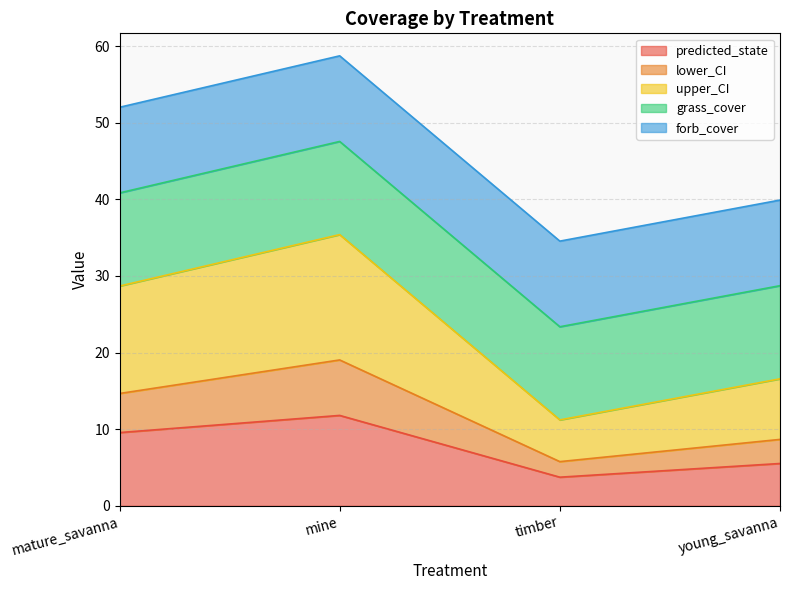

What is the value of the predicted_state point at the 3rd from the left?

3.7